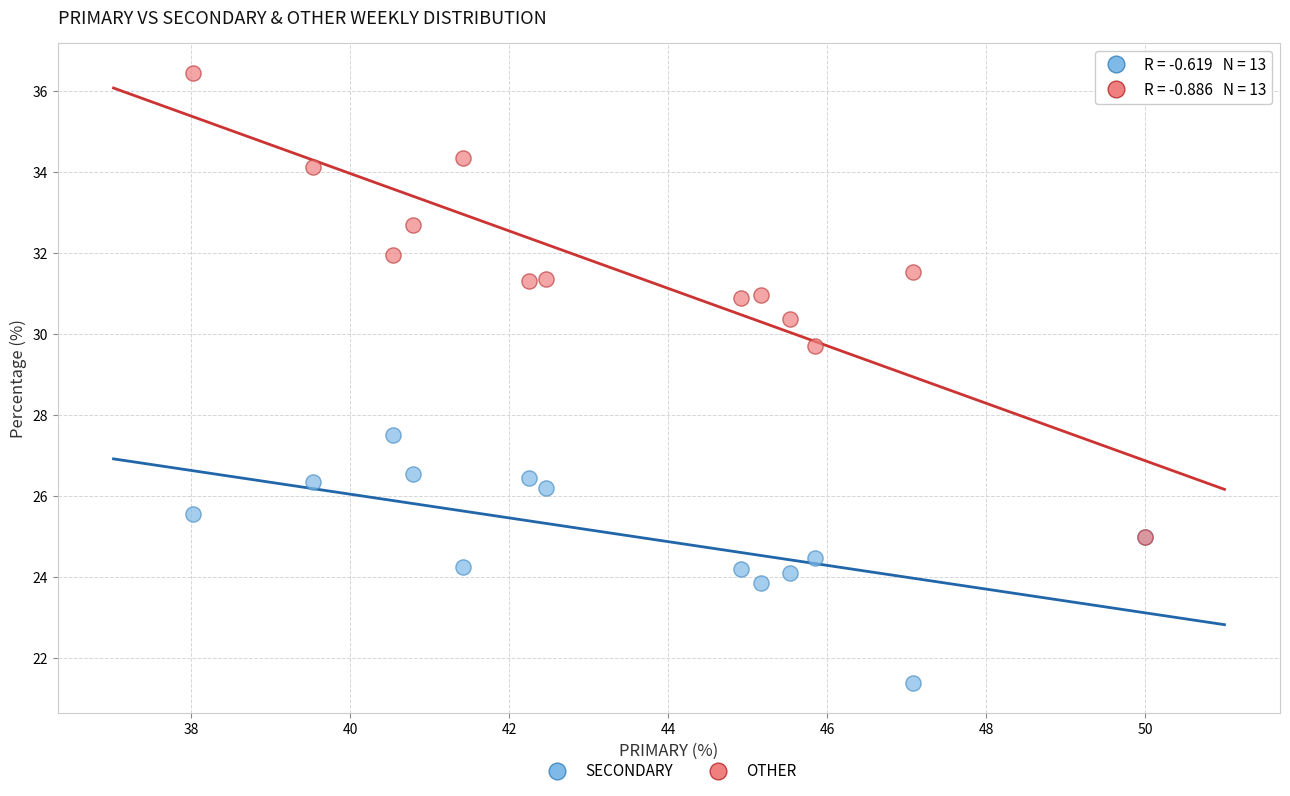

Across all series, what Y value is closest to 28?

27.5